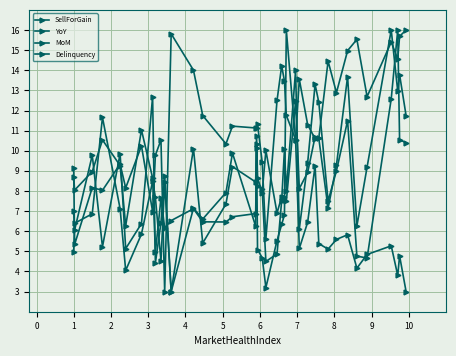

How many lines are shown in the chart?

4